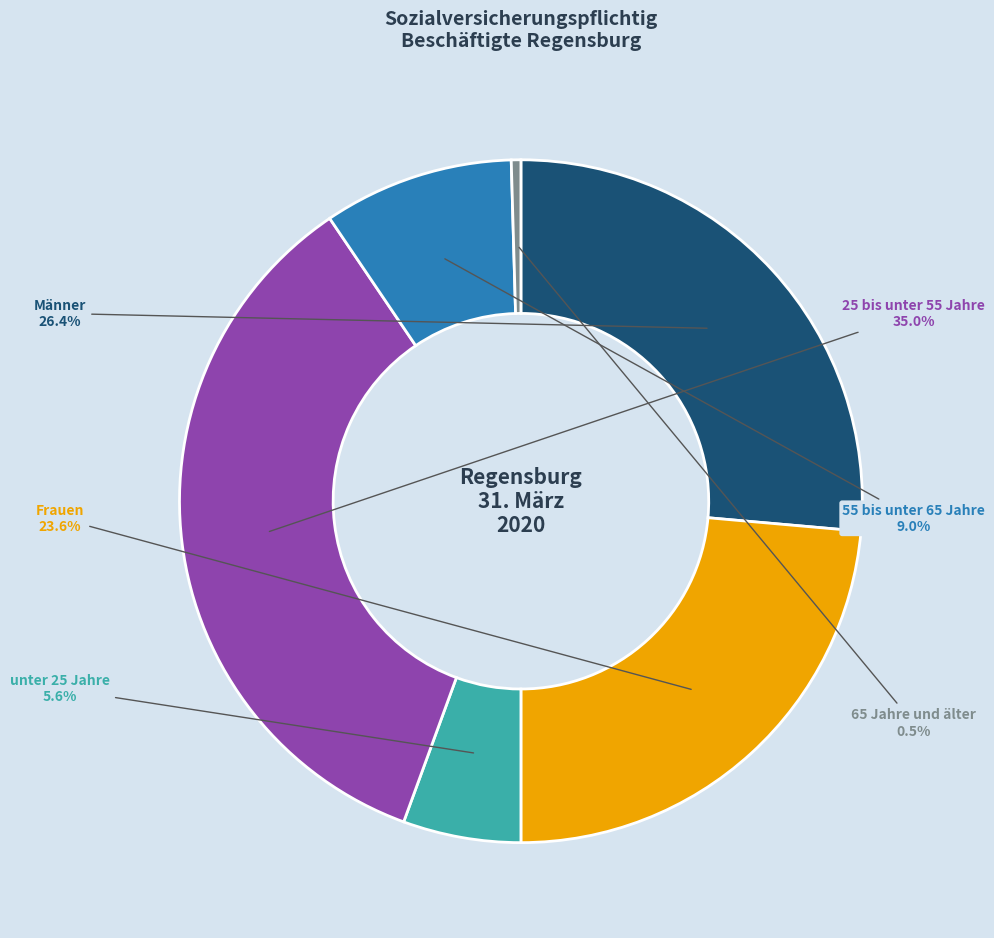

What percentage do Männer and Frauen together represent?

50.0%